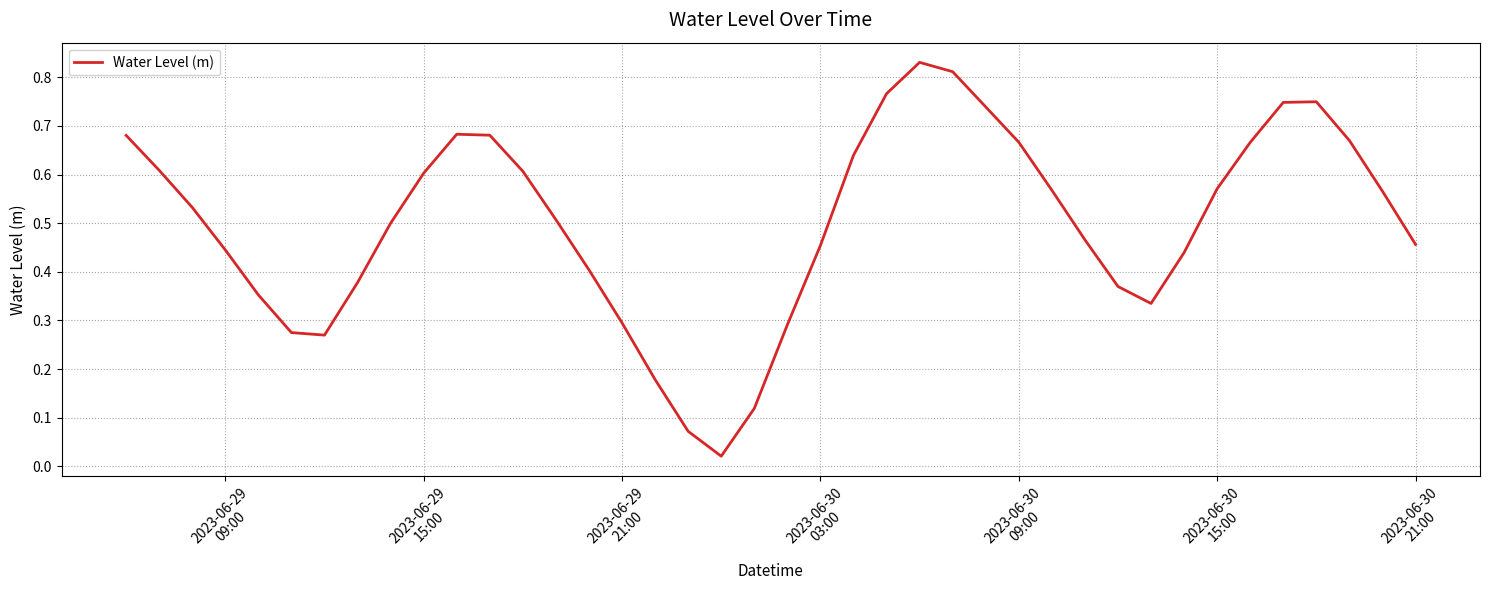

How many lines are shown in the chart?

1